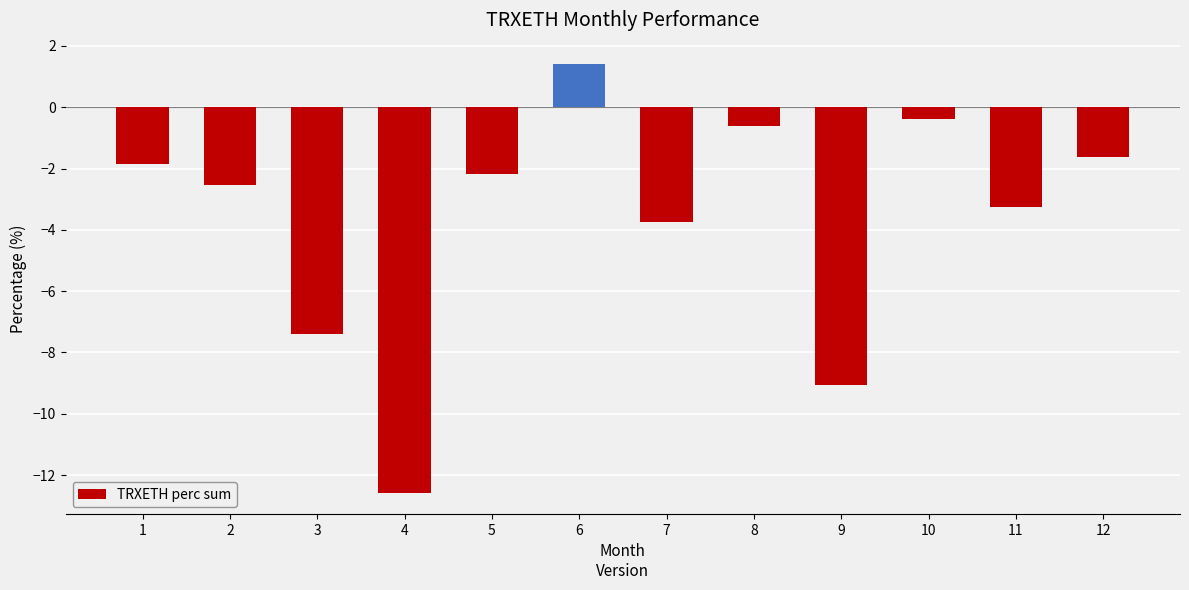

How many data points are less than -2?

7